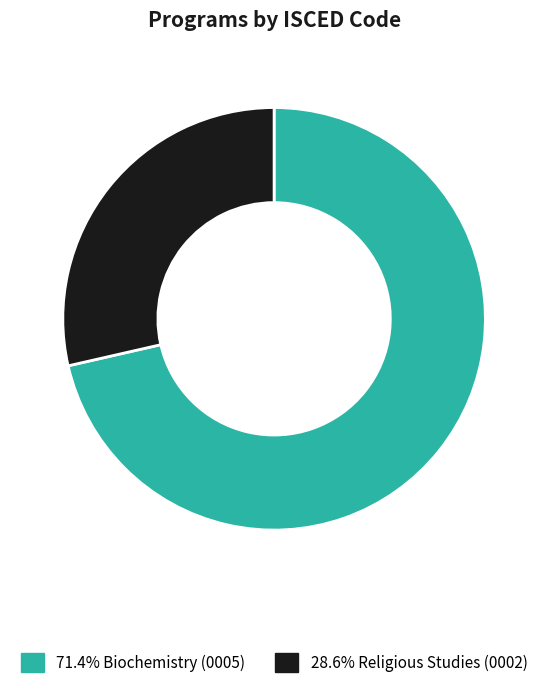

Is there any slice that represents more than half of the pie?

Yes